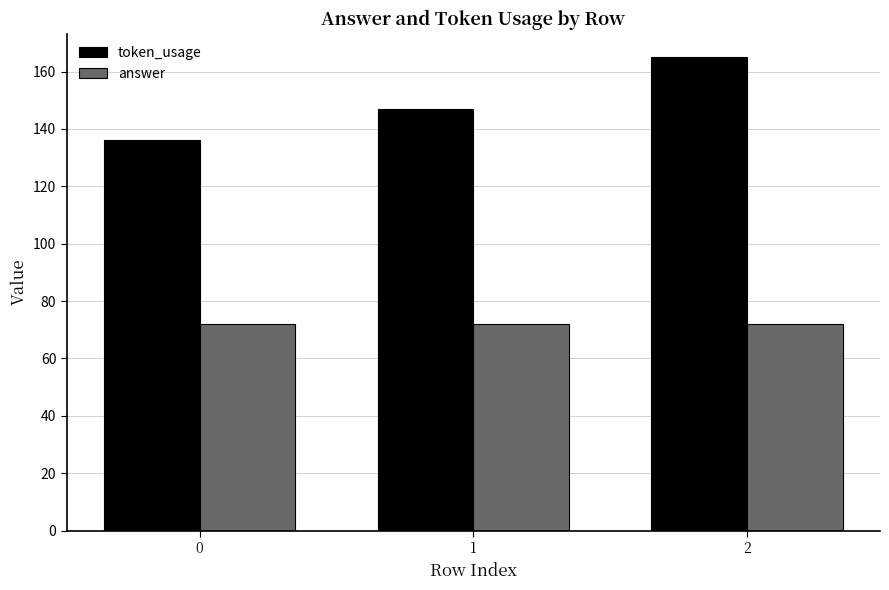

Reading right to left, what are all the values shown in this chart?

token_usage: 165	147	136
answer: 72	72	72